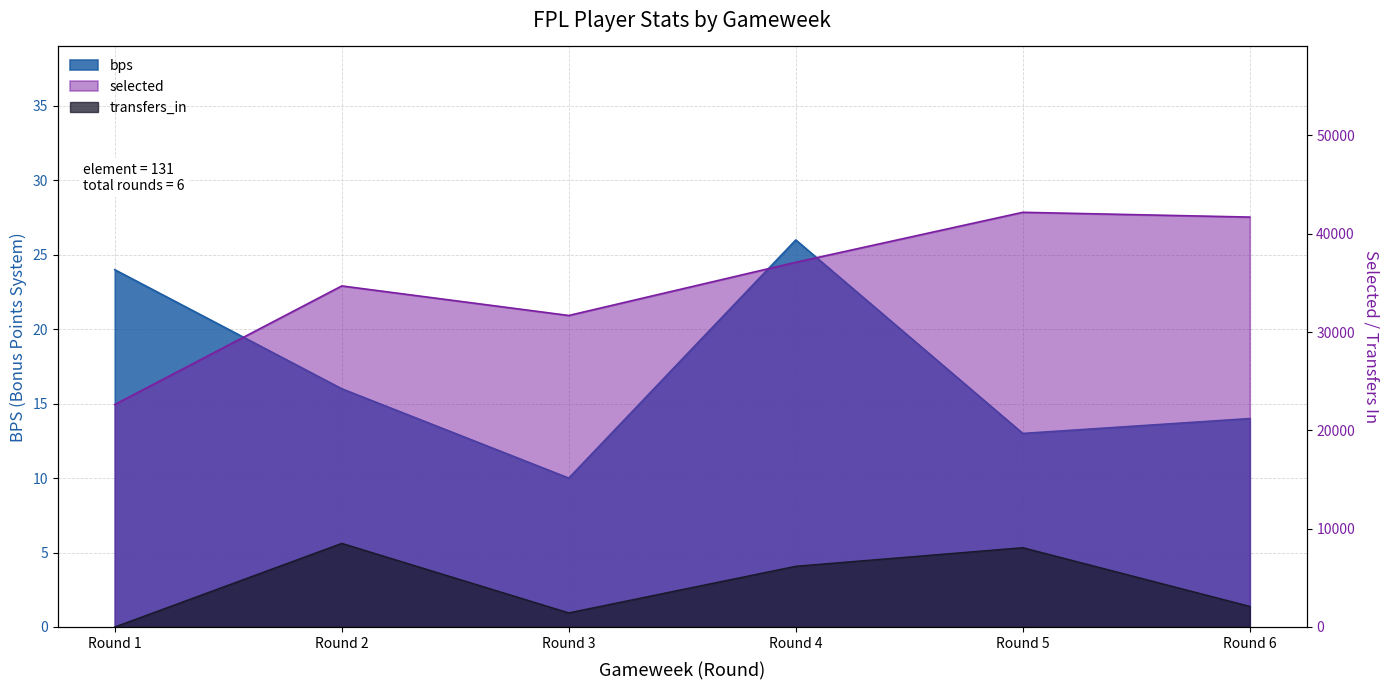

True or false: bps and transfers_in intersect in this chart.

True